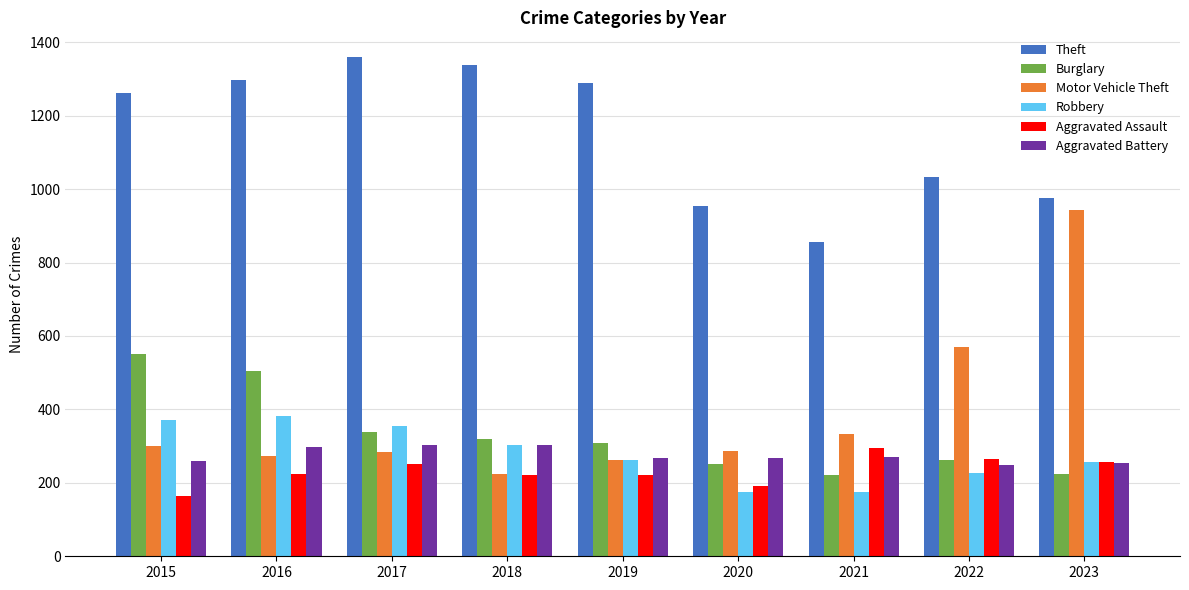

At which label does Motor Vehicle Theft first exceed 287?

2015